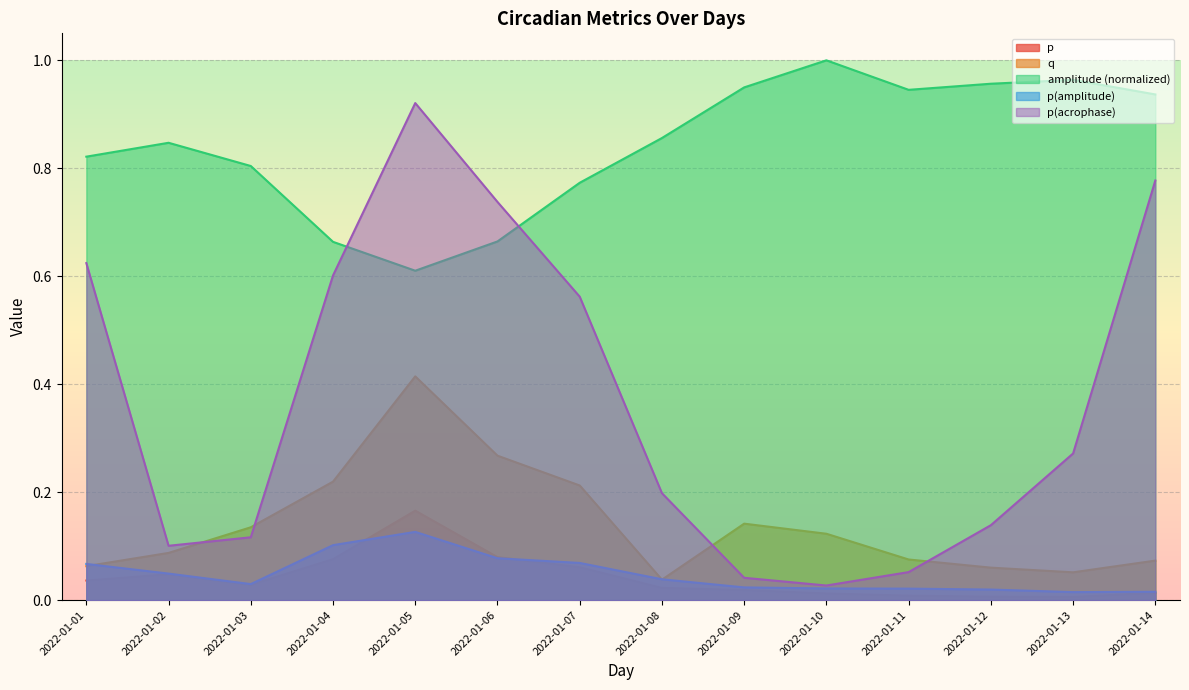

How many intersections are there between amplitude and p(acrophase)?

2